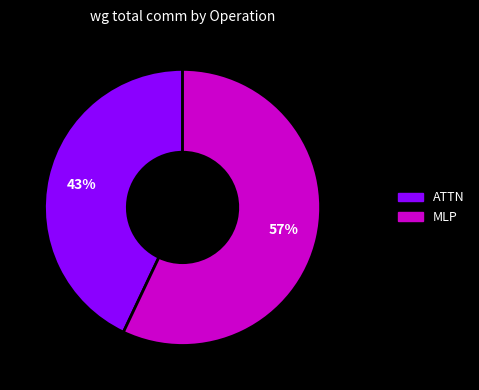

Count the number of slices in the pie.

2